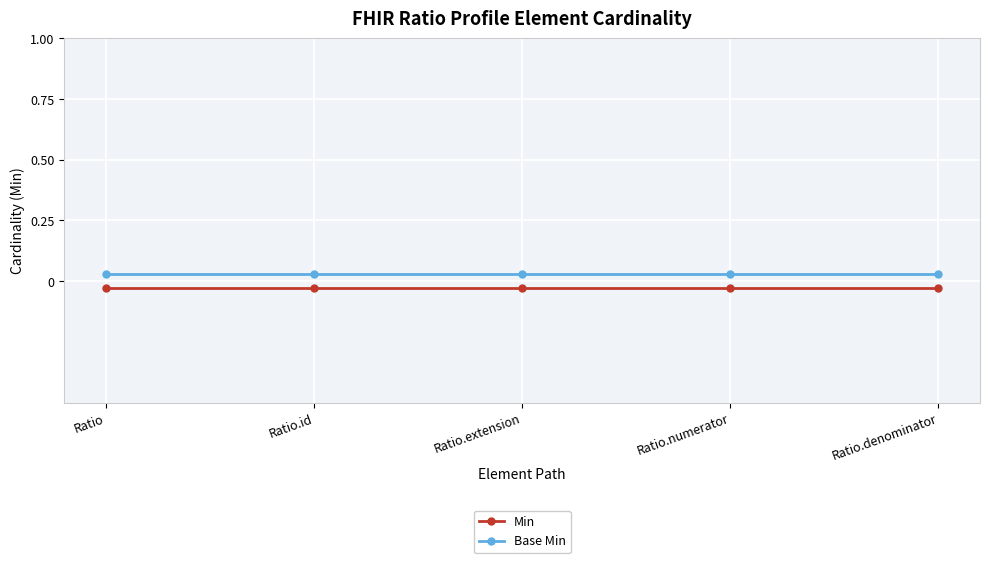

Is this an area chart (filled region under the line)?

No